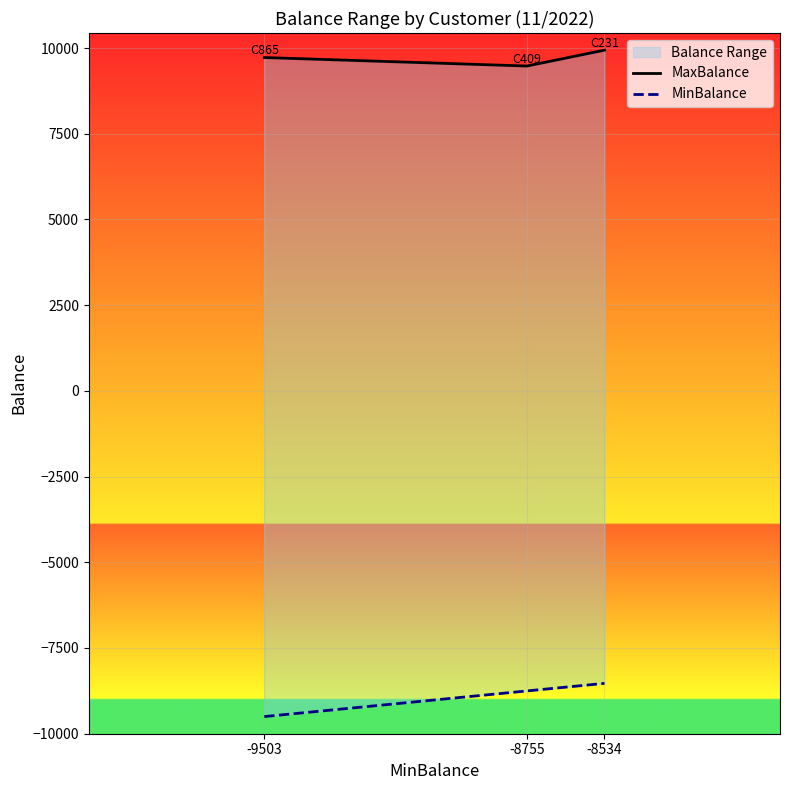

Reading left to right, what are all the values shown in this chart?

MaxBalance: -9503=9722	-8755=9474	-8534=9937
MinBalance: -9503=-9503	-8755=-8755	-8534=-8534